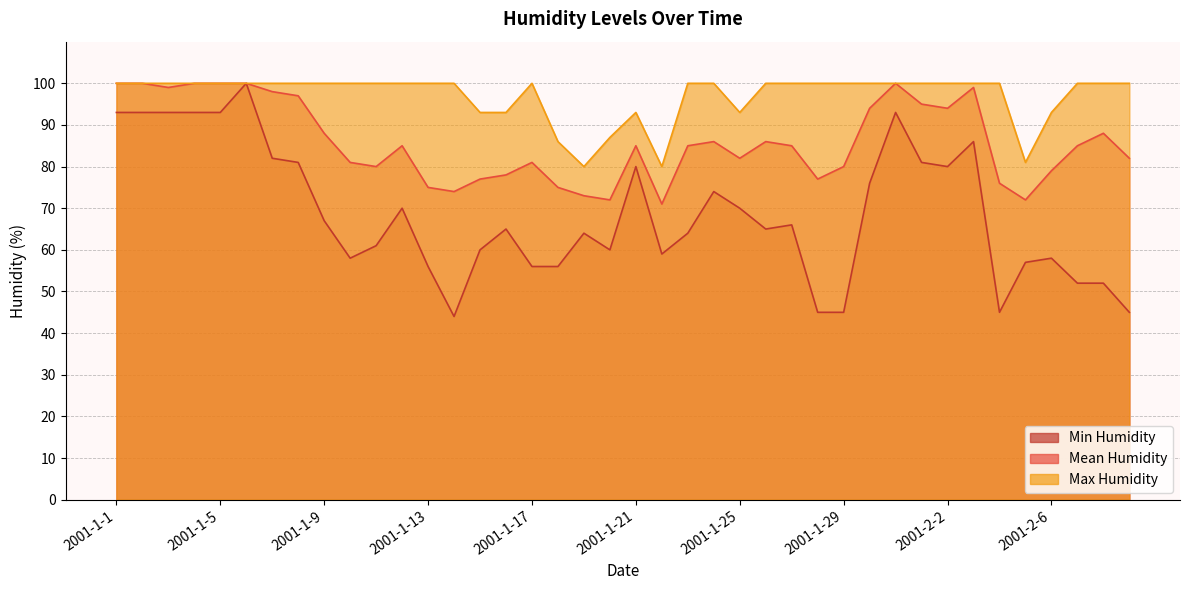

At how many categories does at least one series exceed 97?

30